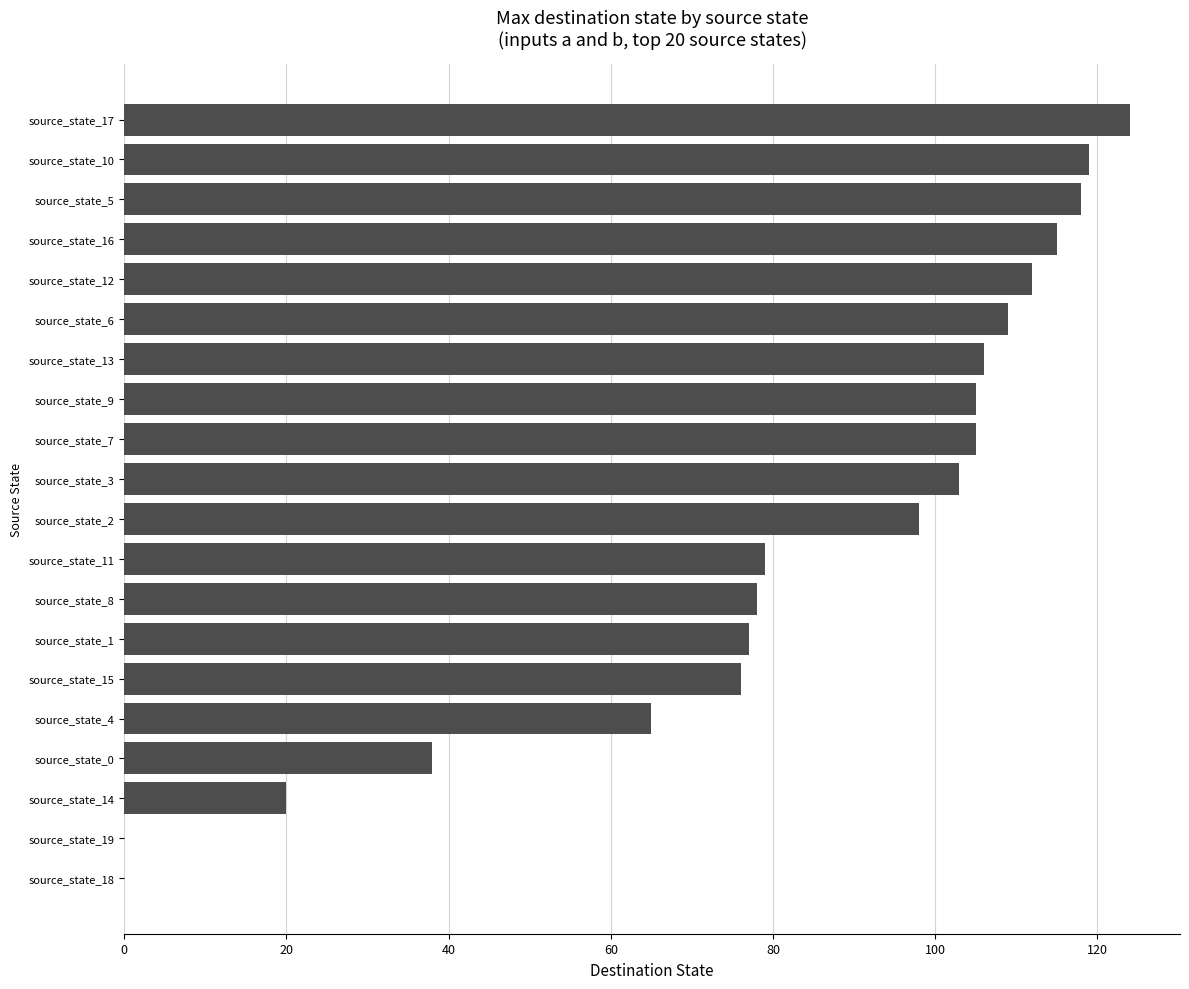

What is the ratio of the value at source_state_1 to the value at source_state_8?

1.0